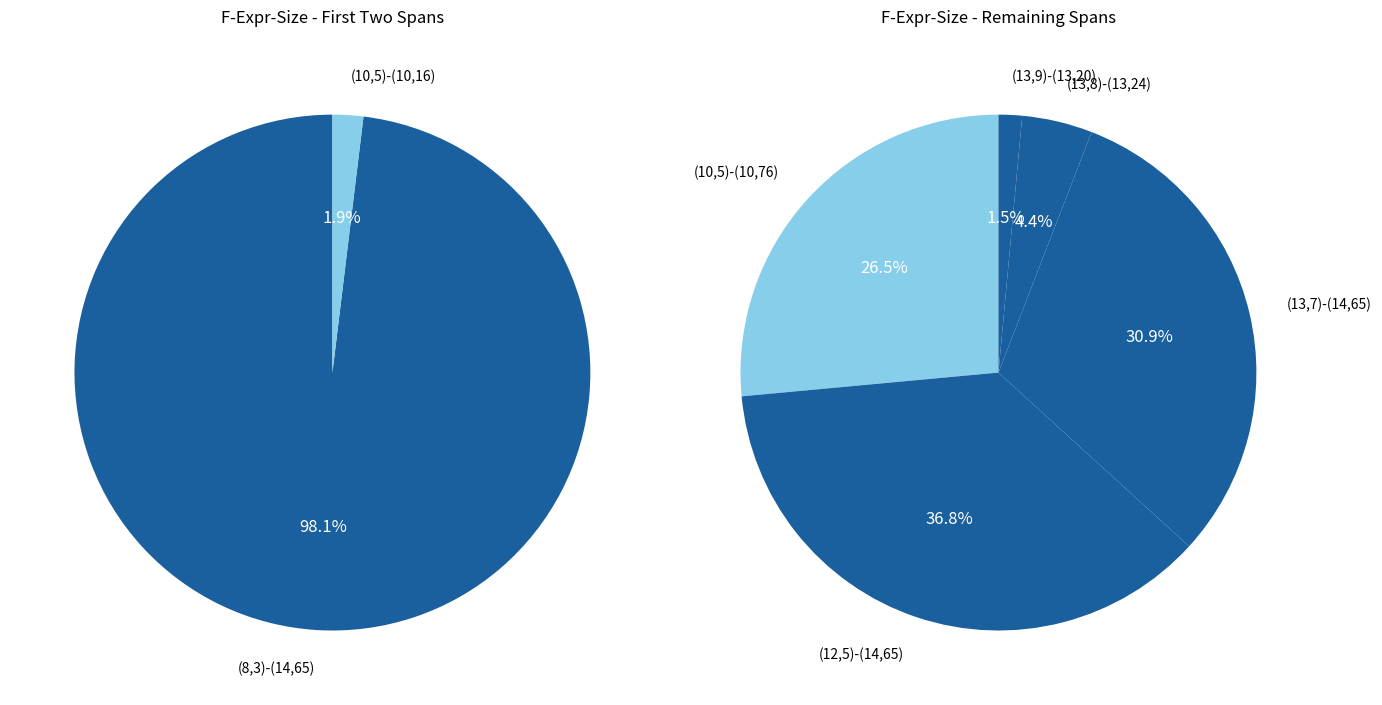

What is the smallest slice in the pie chart?

(10,5)-(10,16)